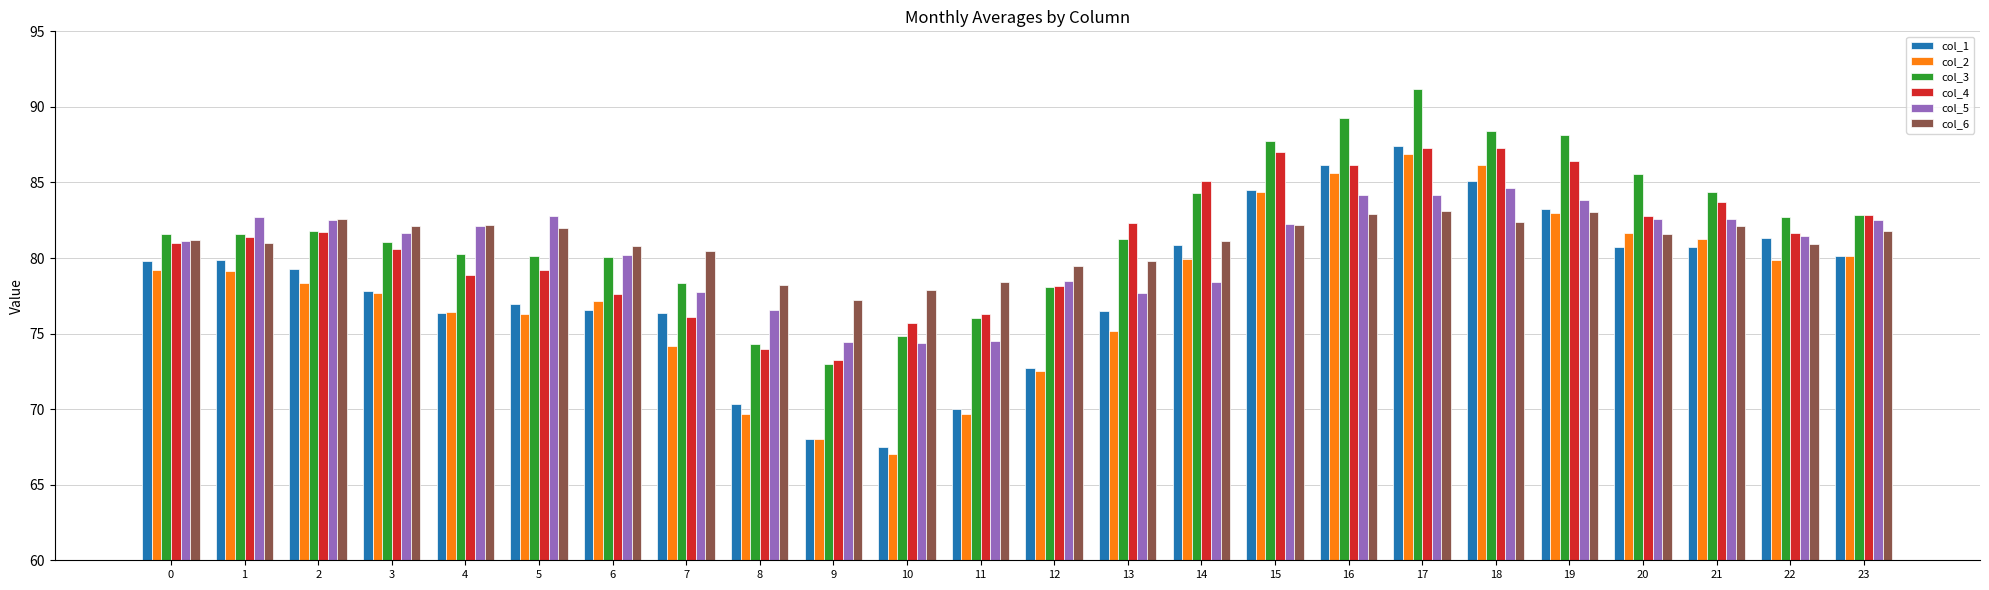

What is the average value of the col_1 series?

78.3